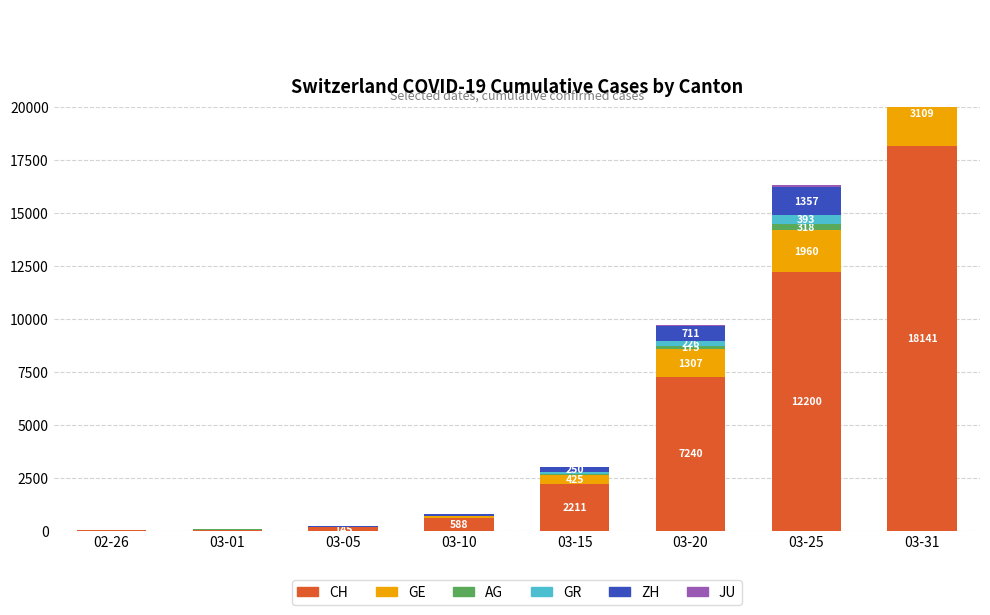

What is the label of the 3rd bar from the right?

03-20